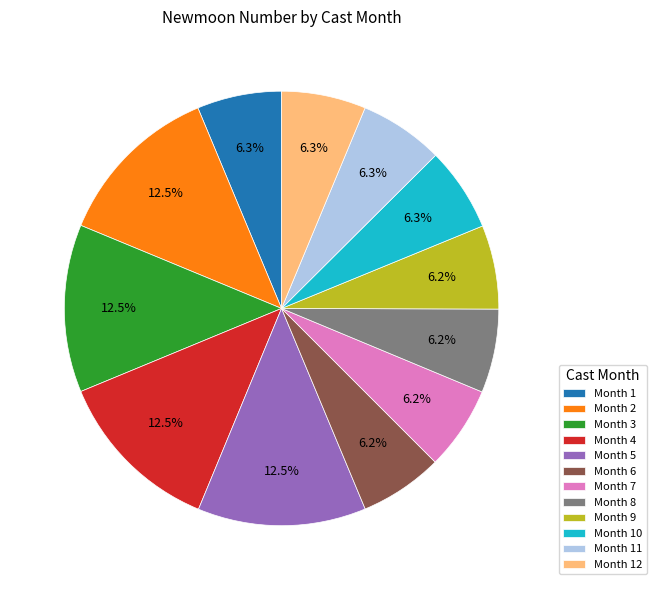

What is the total percentage of Month 10 and Month 7?

12.5%